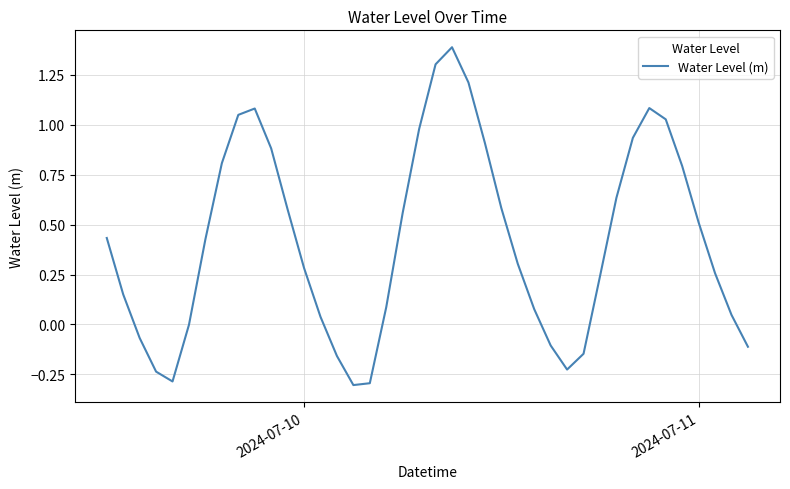

What is the difference between the maximum and minimum values?

1.7